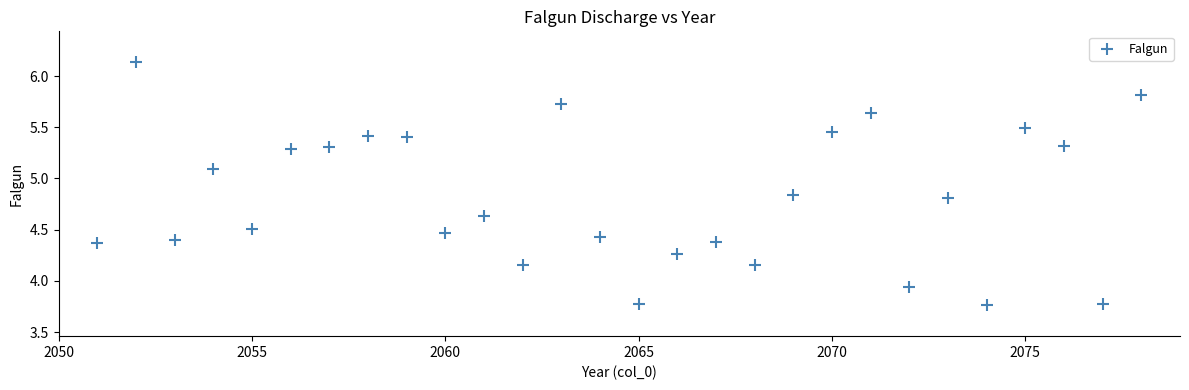

What is the range of Y values (max minus min)?

2.4